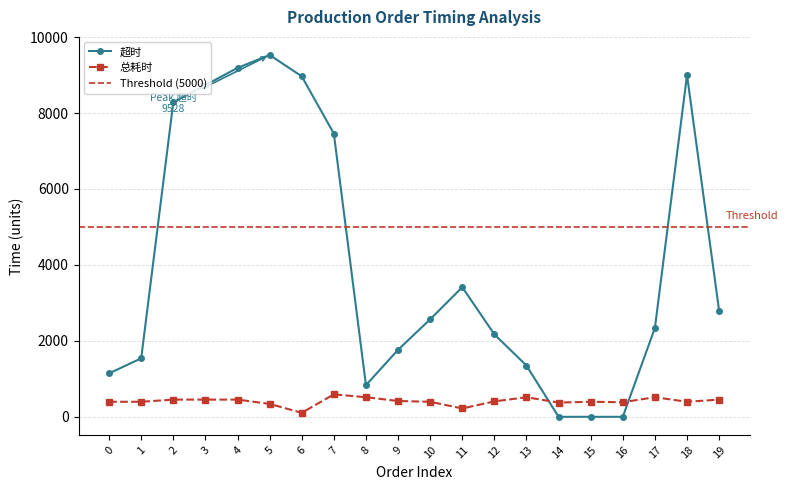

True or false: 超时 and 总耗时 cross at least once.

True